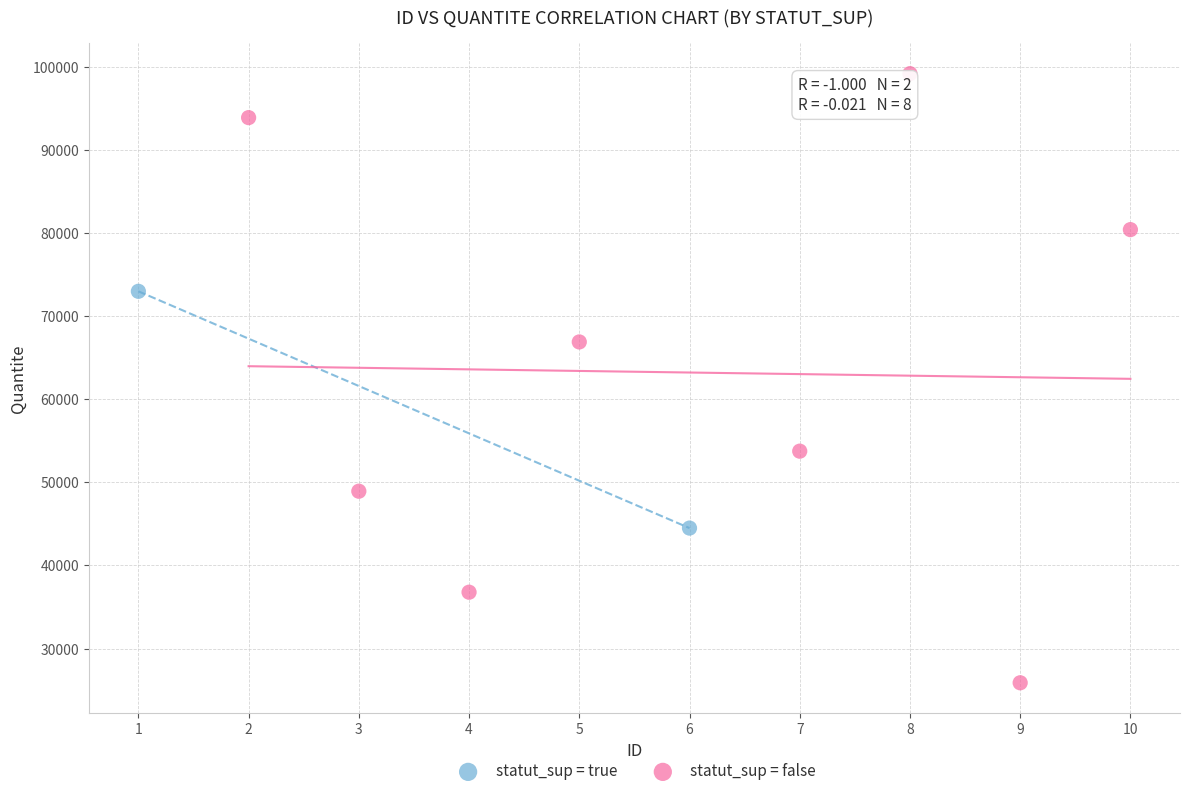

What are all the series names shown in the legend?

statut_sup = true, statut_sup = false